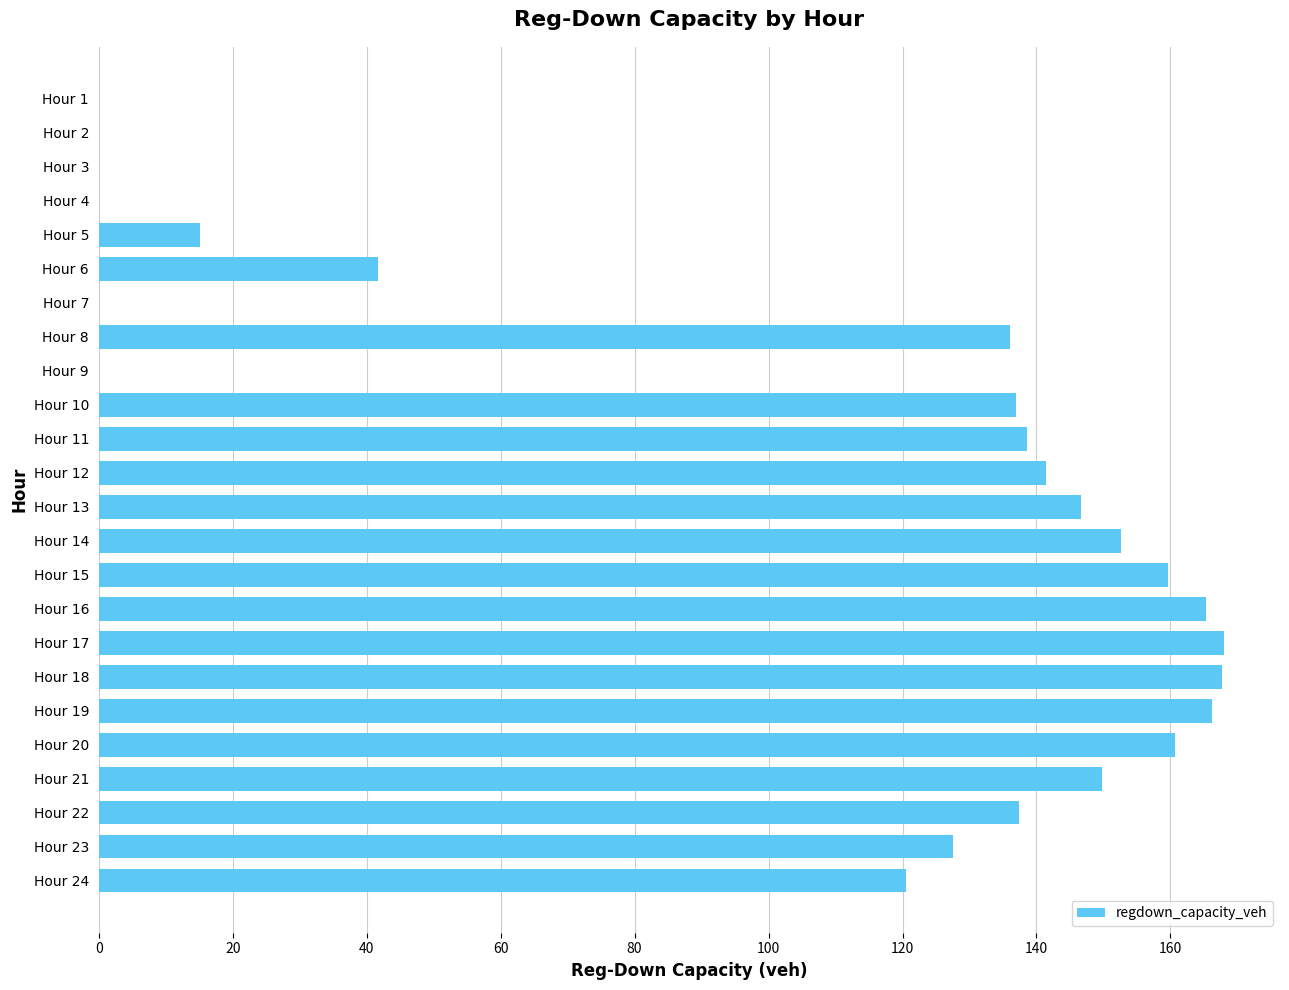

Where is the data nearest to the value 83?

Hour 24